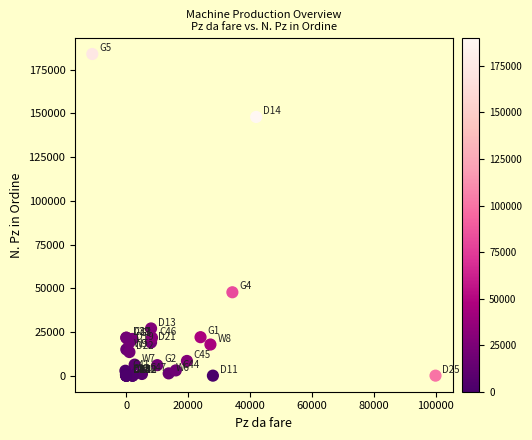

What Y value in the scatter plot is closest to 92000?

47700